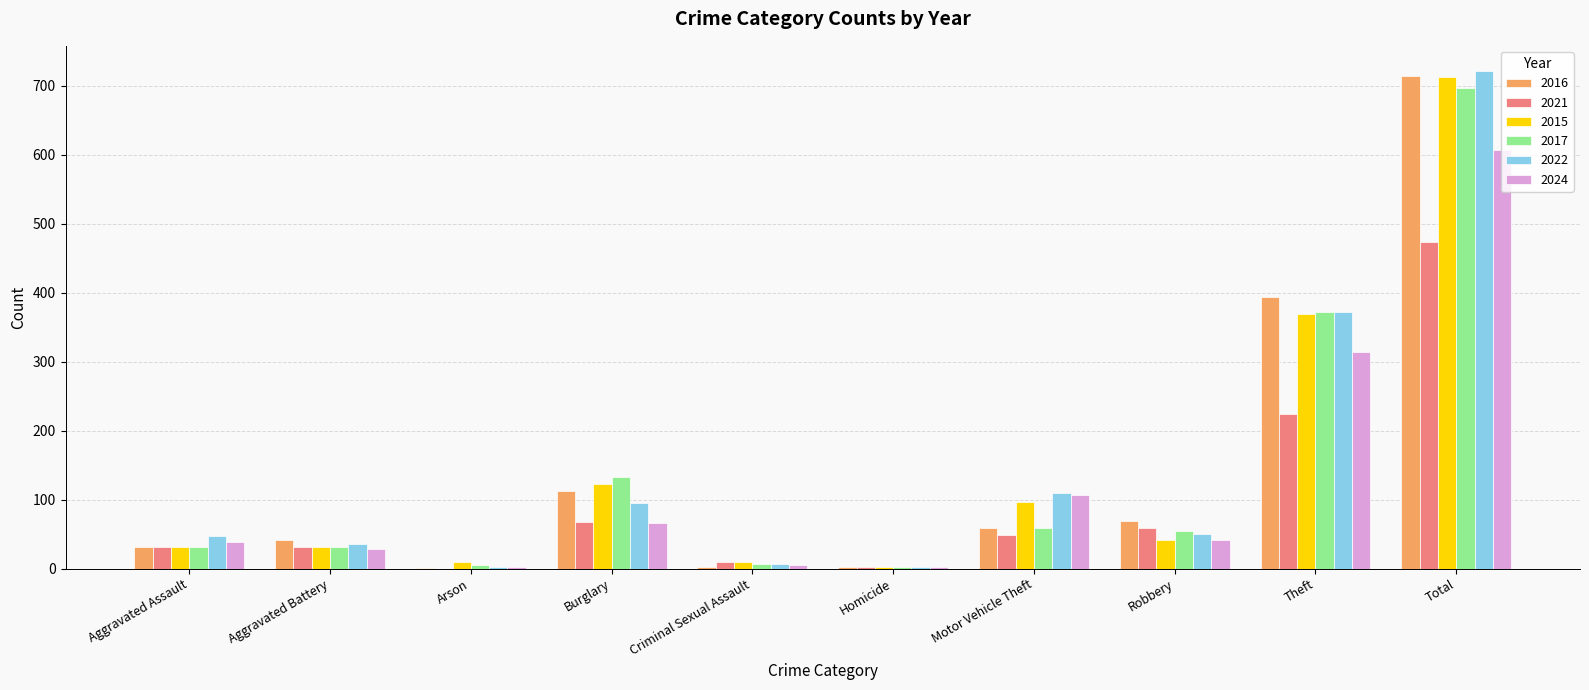

What is the greatest value displayed?

722